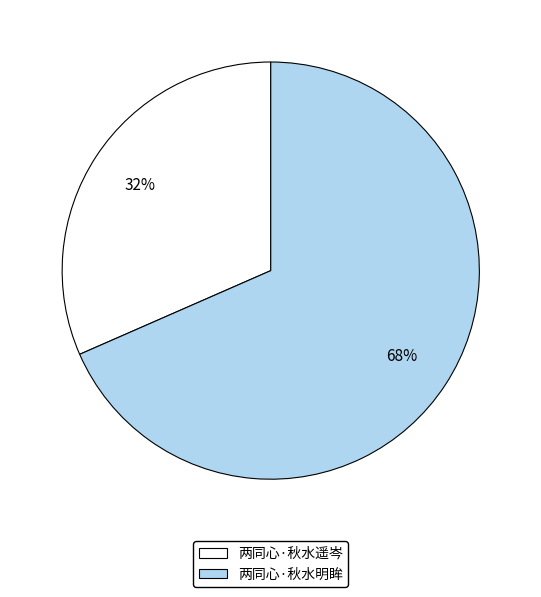

Do 两同心·秋水明眸 and 两同心·秋水遥岑 together represent more than half of the pie?

Yes